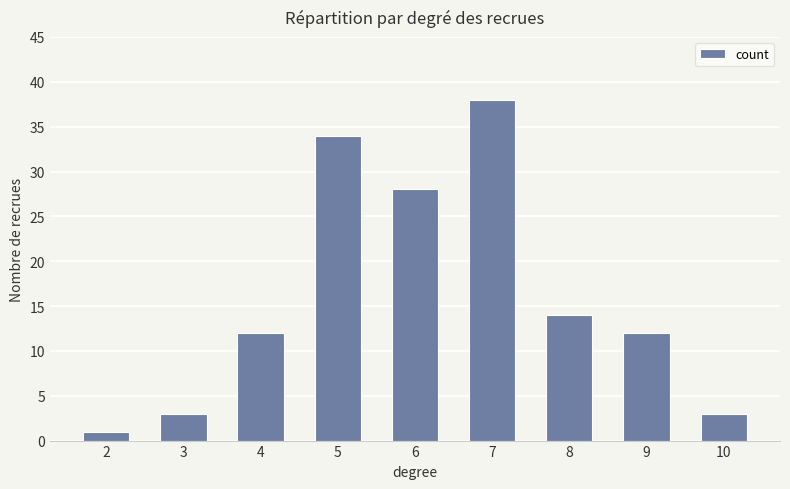

At which category does the chart reach its minimum across all series?

2